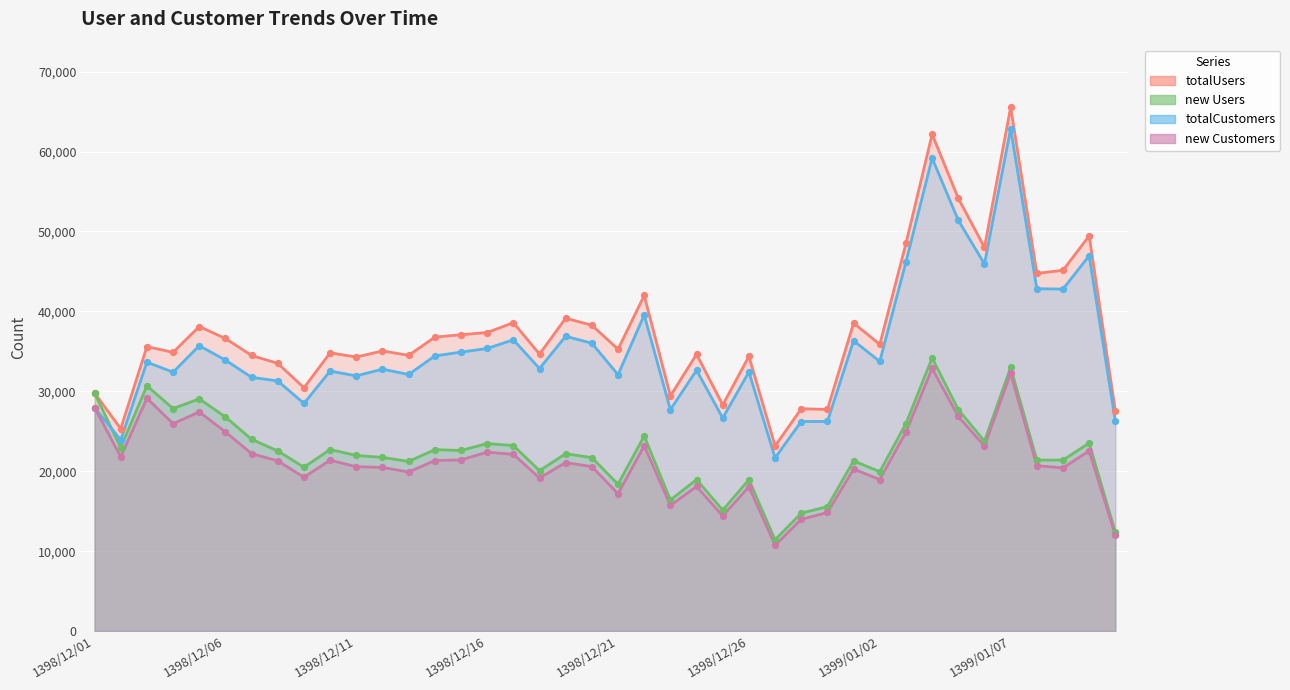

What are all the series names shown in the legend?

totalUsers, new Users, totalCustomers, new Customers